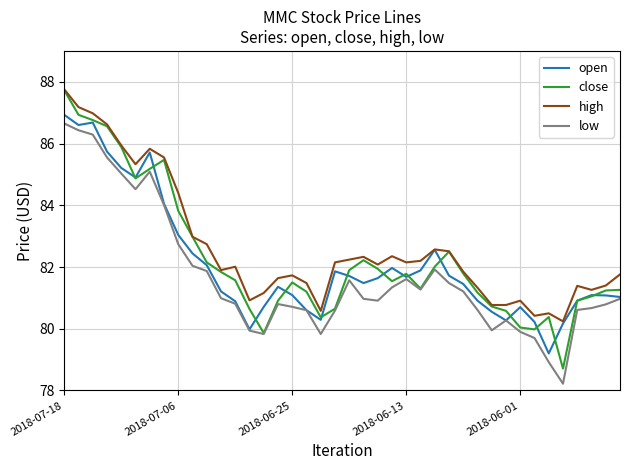

What is the smallest value displayed?

78.2